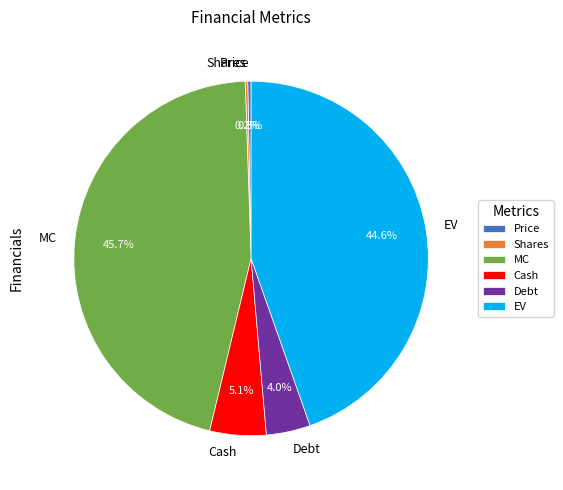

What is the ratio of the value at Cash to the value at Debt?

1.3